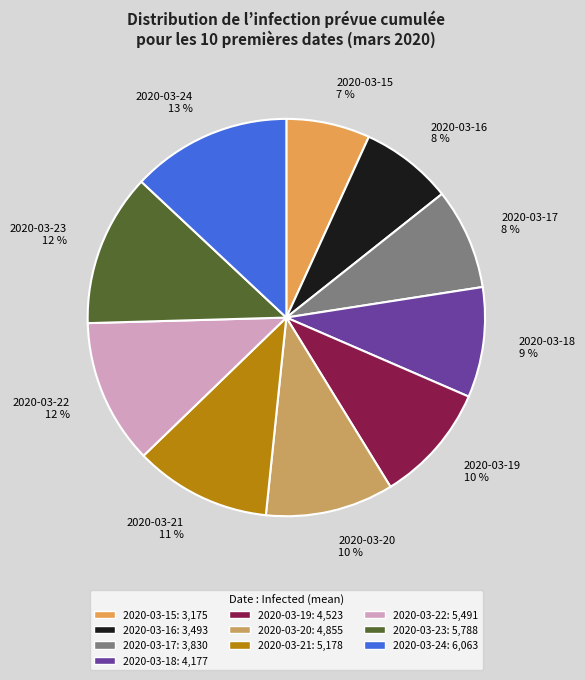

What is the largest slice in the pie chart?

2020-03-24